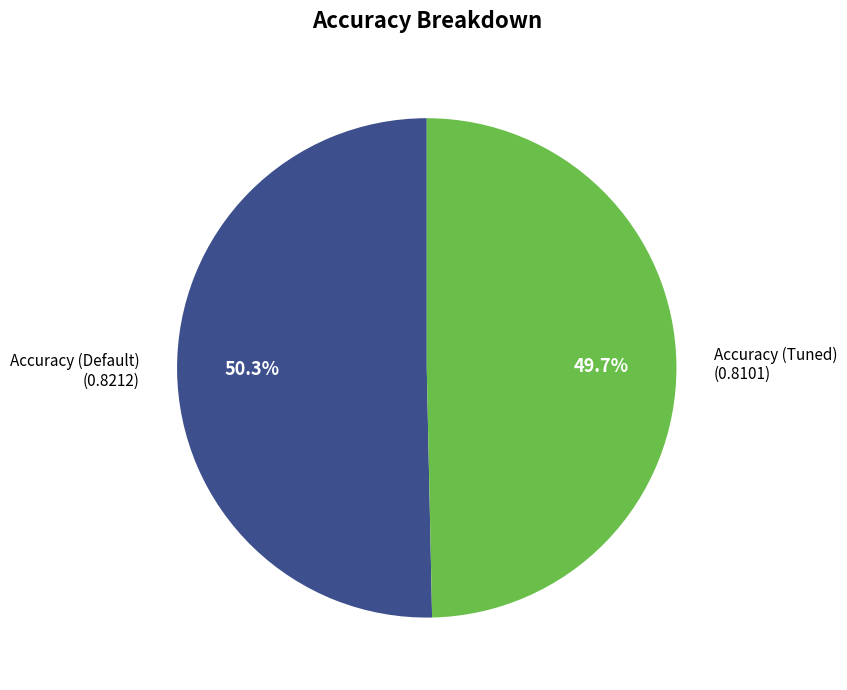

Is there a majority slice in this chart?

Yes